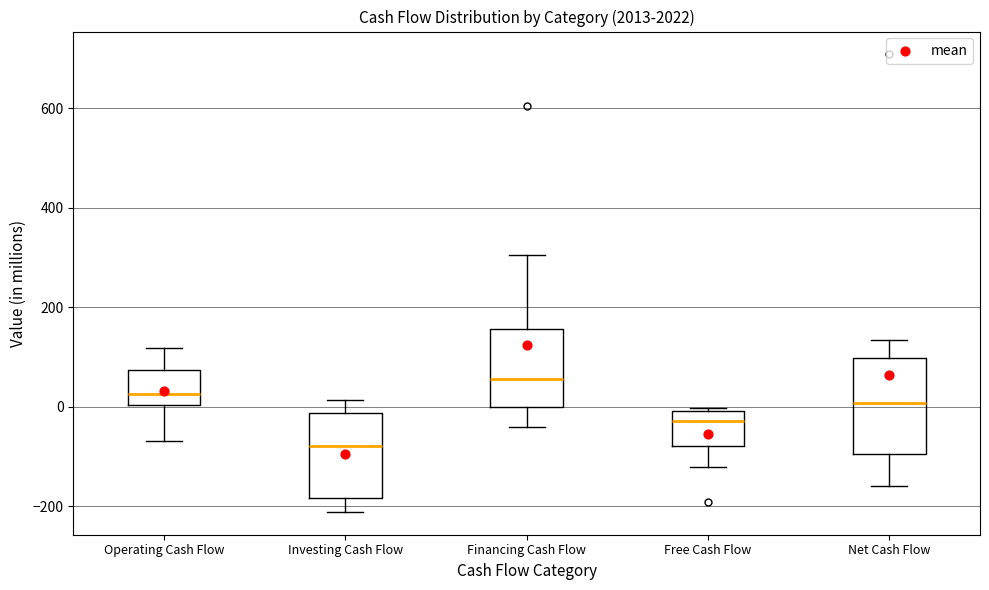

Comparing the boxes themselves (not the whiskers), which one is the tallest?

Net Cash Flow